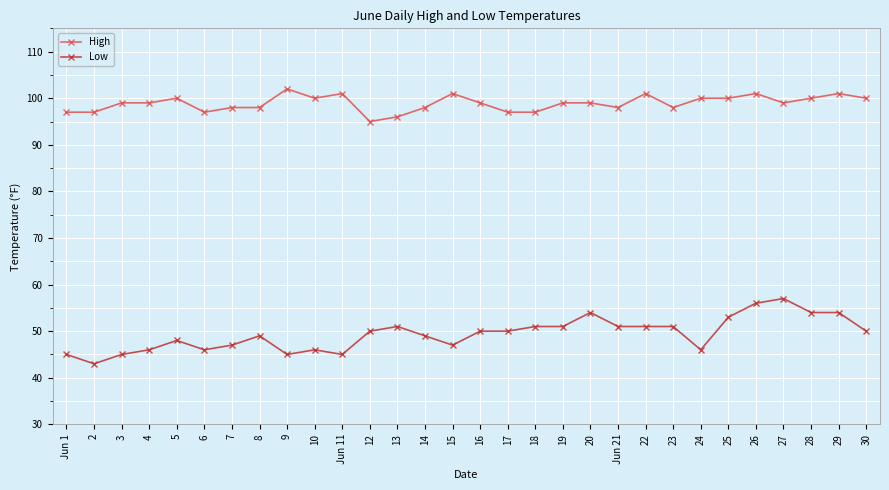

How many series are shown in this chart?

2